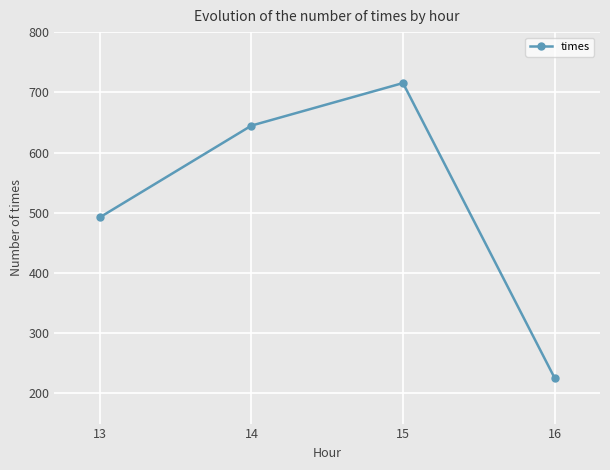

Where is the data nearest to the value 470?

13